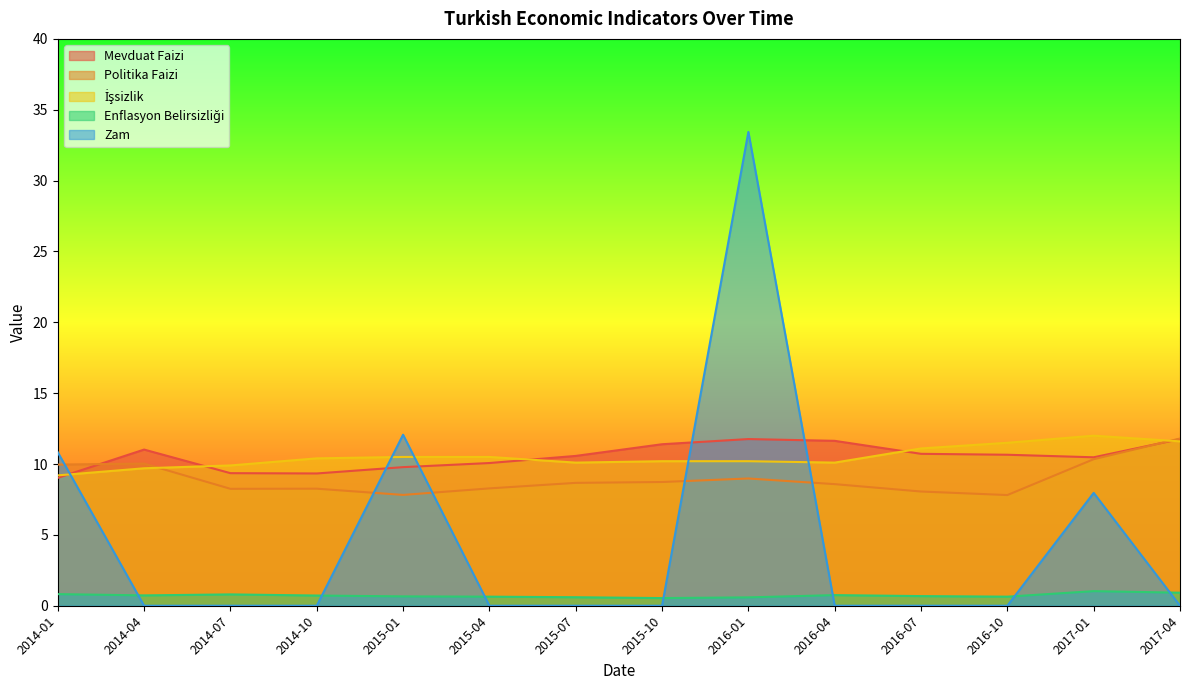

How many categories are shown in the chart?

14